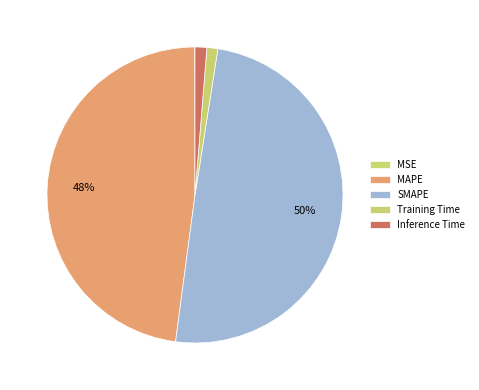

To the nearest percent, what portion does SMAPE represent?

50%